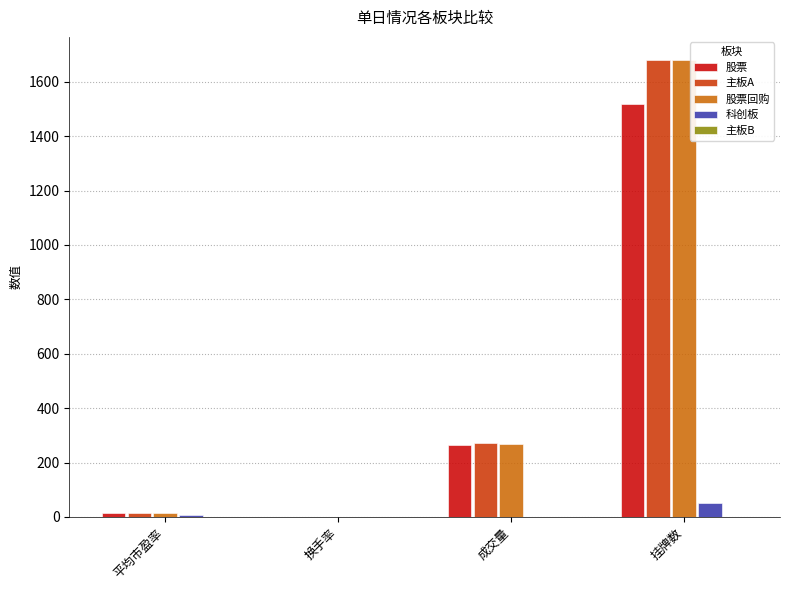

The 股票回购 series shows 0.9 at 换手率. True or false?

True